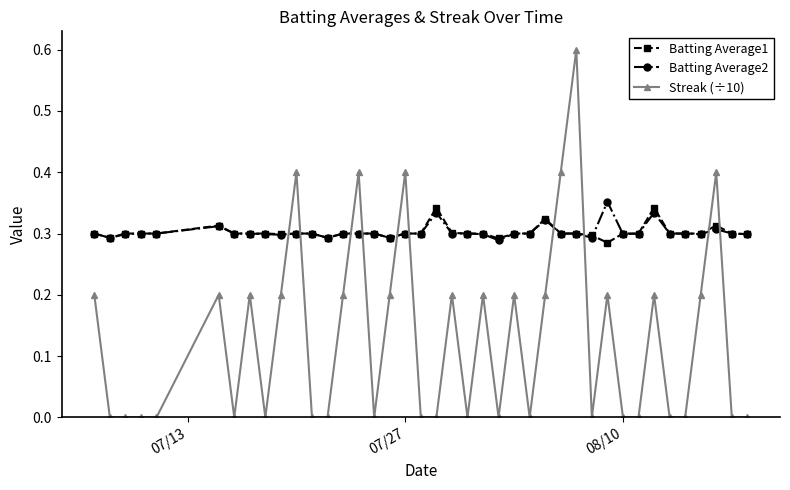

How many intersections are there between Streak (÷10) and Batting Average1?

10